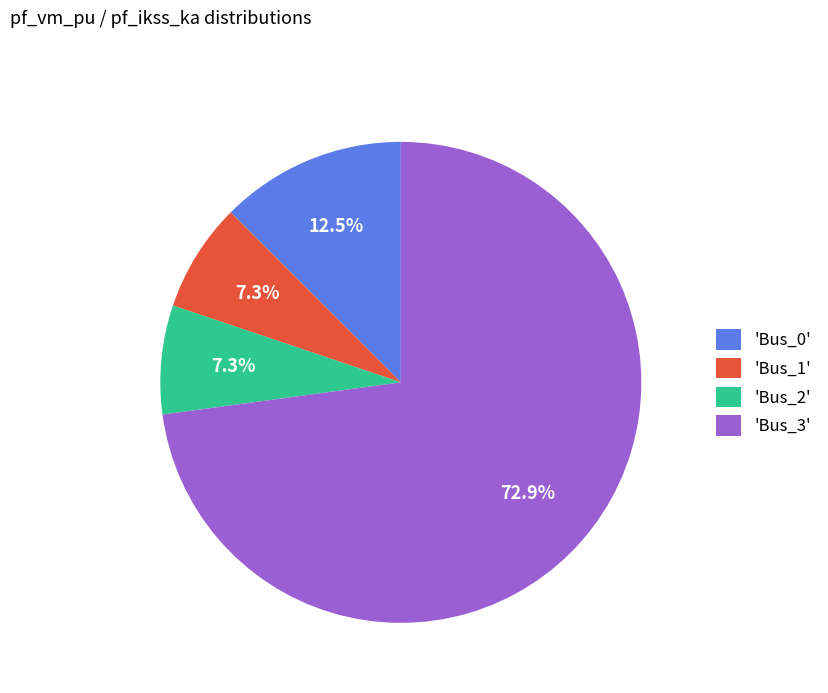

How many segments does this pie chart have?

4